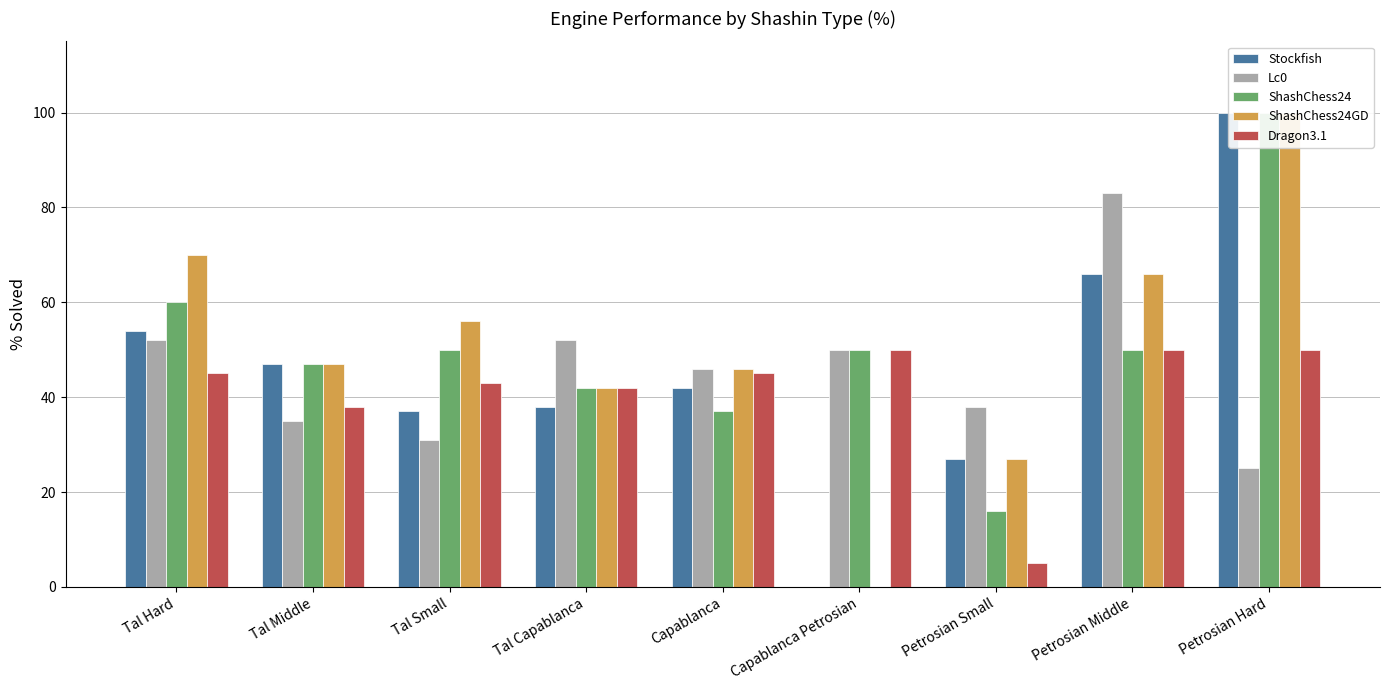

What position from the right is Capablanca Petrosian?

4